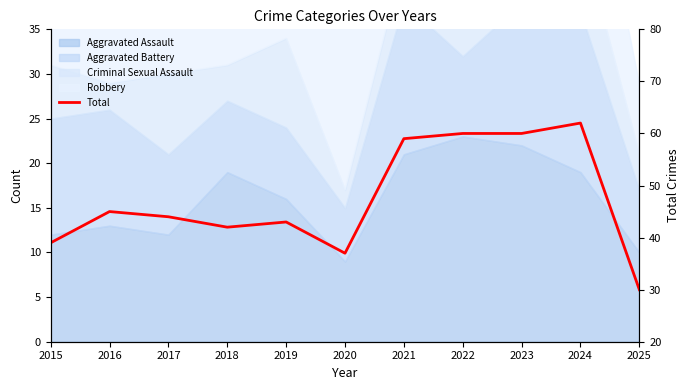

Rank the categories by value from lowest to highest.

2025, 2020, 2015, 2018, 2019, 2017, 2016, 2021, 2022, 2023, 2024